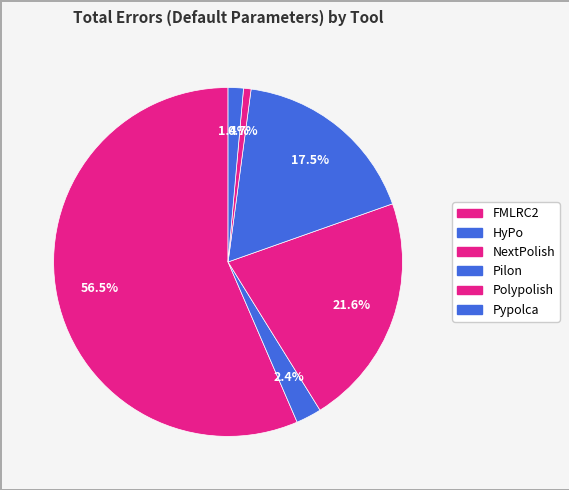

What is the total percentage of HyPo and FMLRC2?

58.8%